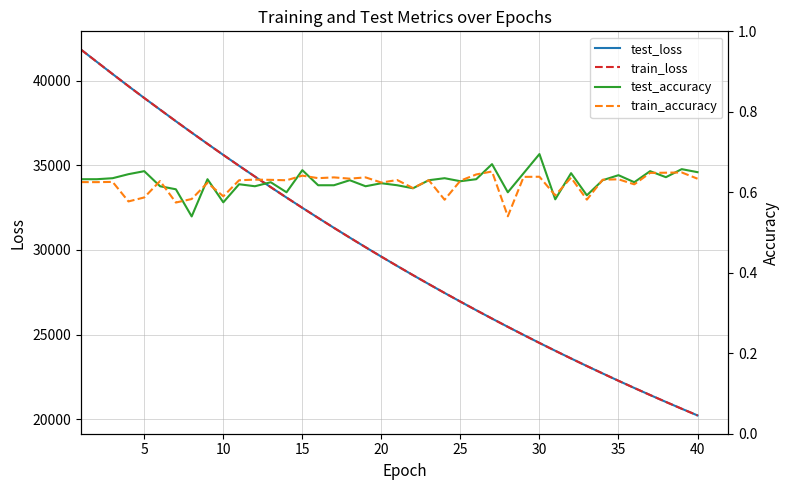

What is the minimum value for test_loss?

20217.6